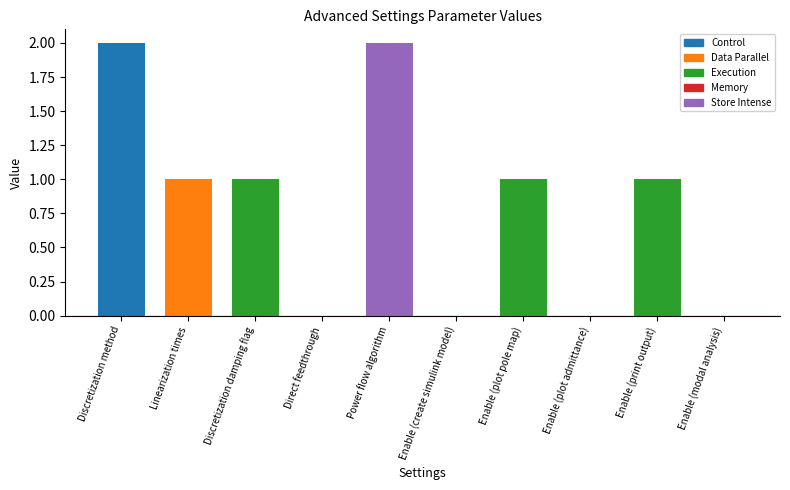

What is the difference between the second highest and minimum values?

2